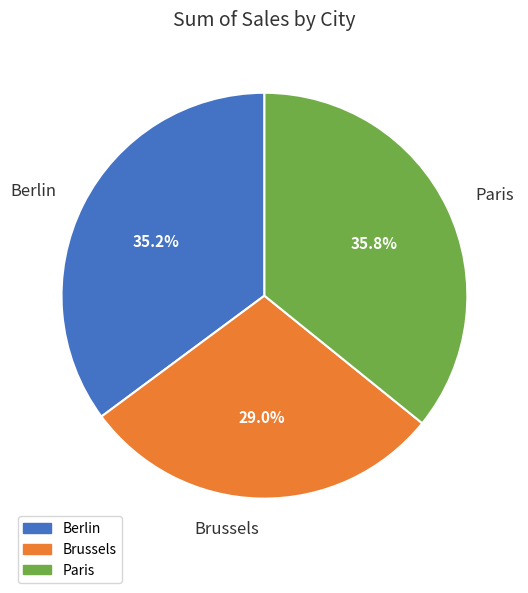

Between Berlin and Brussels, which is larger?

Berlin